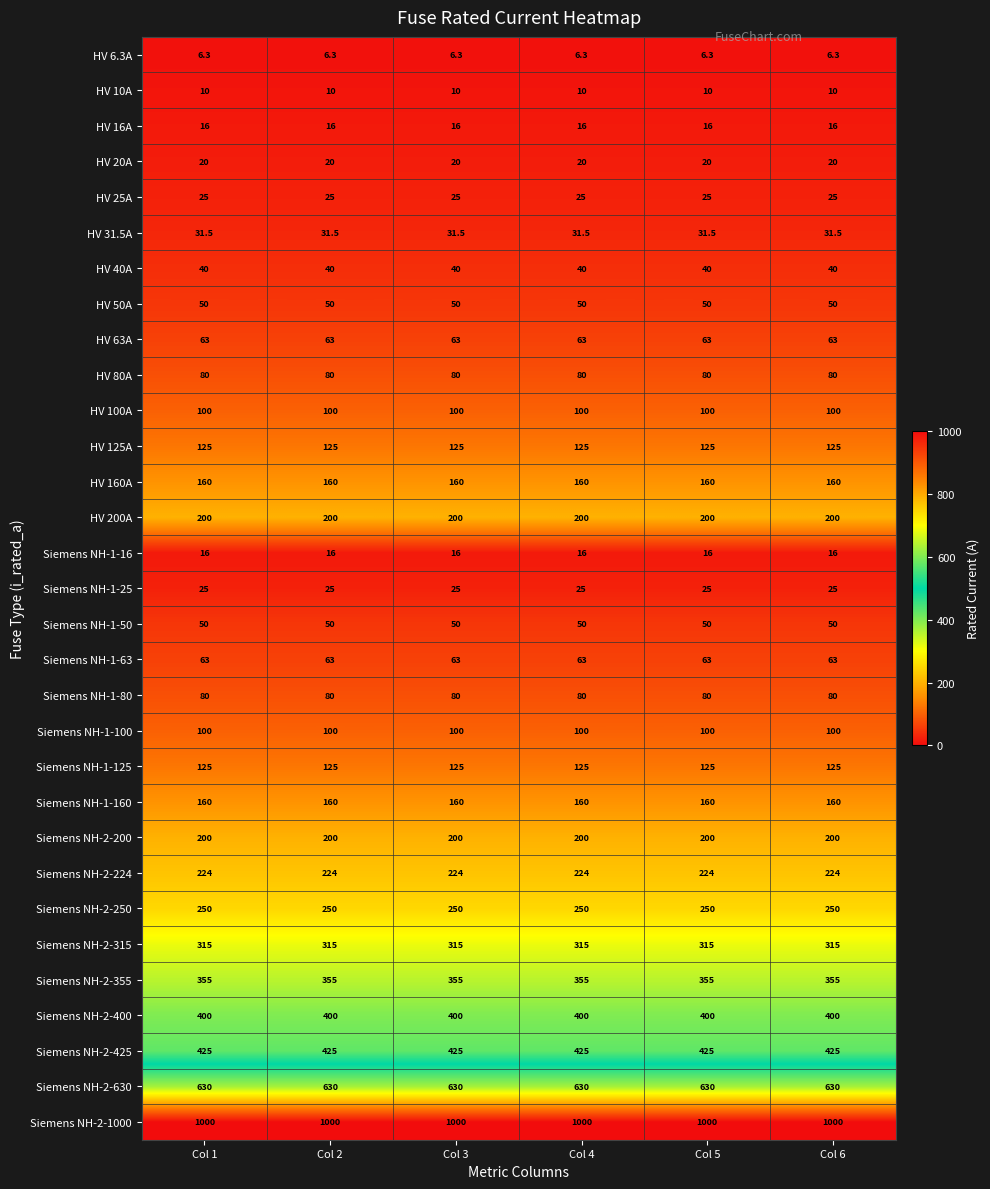

At how many categories does at least one series exceed 278?

6